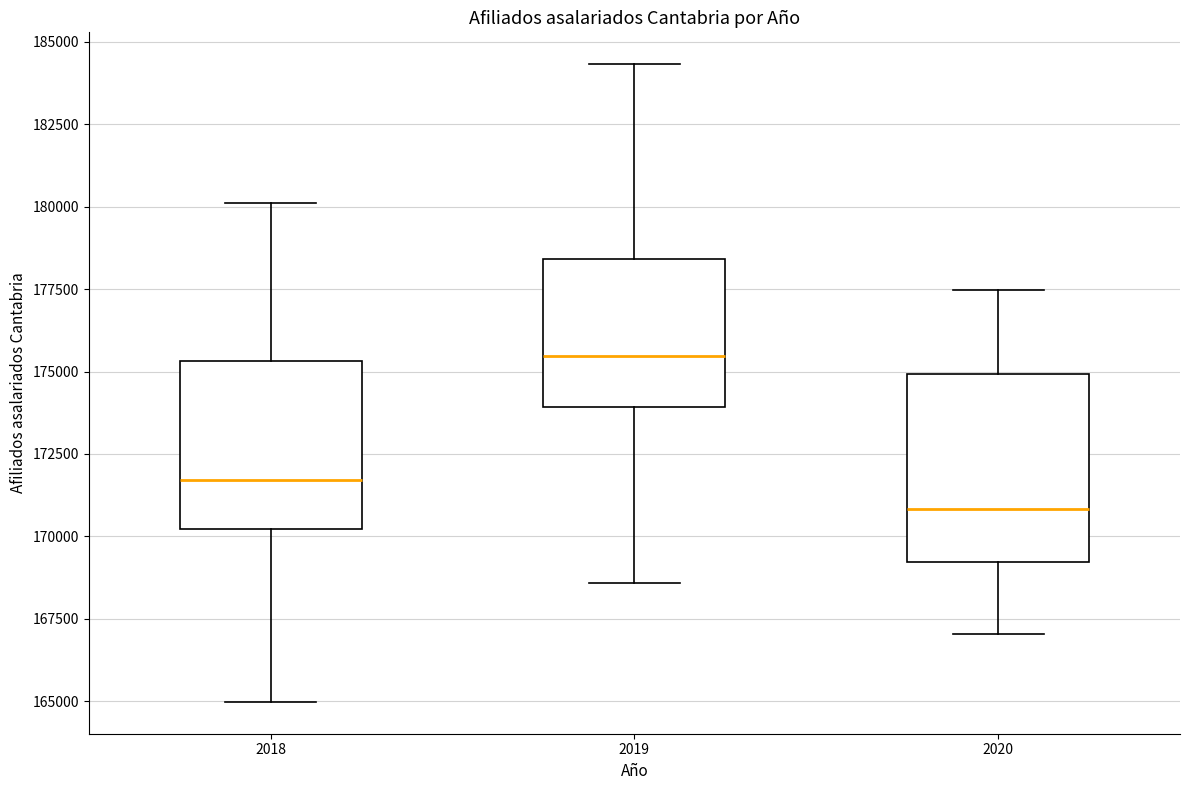

Reading left to right, read every box against the y-axis: the position of its median line, the range the box covers, and the ends of its whiskers. The values are not printed on the chart, so give them approximately, as read against the axis.

2018: median 171500, box 170000 to 175500, whiskers 165000 to 180000
2019: median 175500, box 174000 to 178500, whiskers 168500 to 184500
2020: median 171000, box 169000 to 175000, whiskers 167000 to 177500